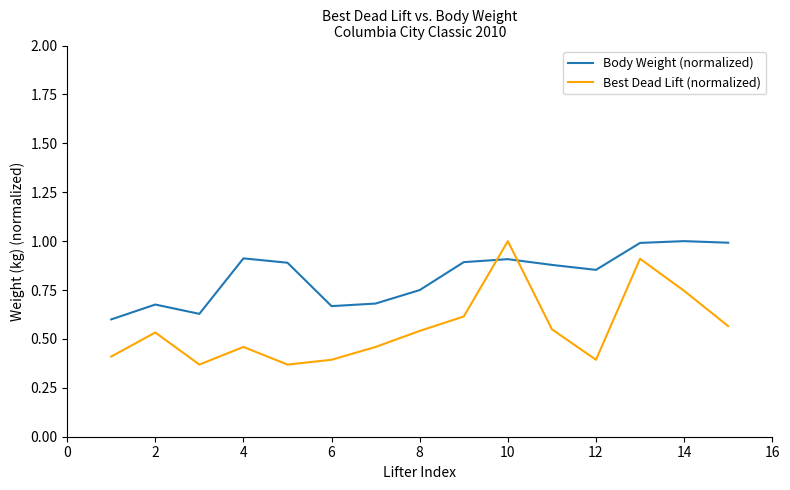

Is this an area chart (filled region under the line)?

No